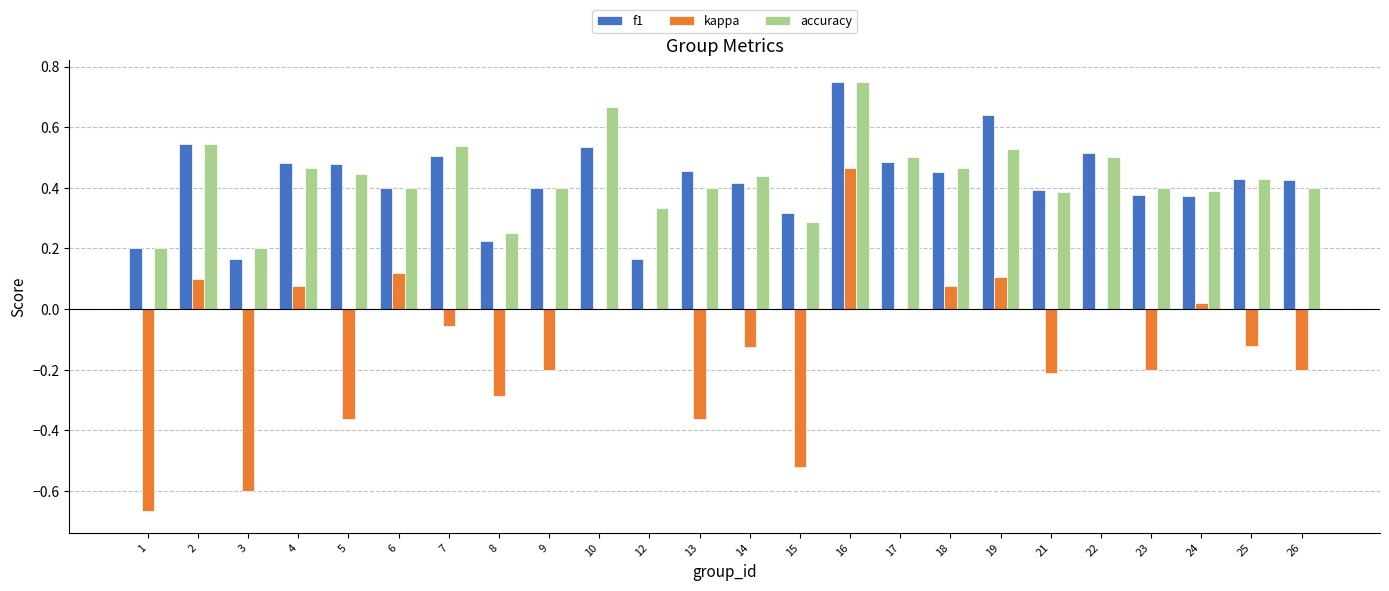

Is the value of accuracy at 15 greater than the value of kappa at 19?

Yes